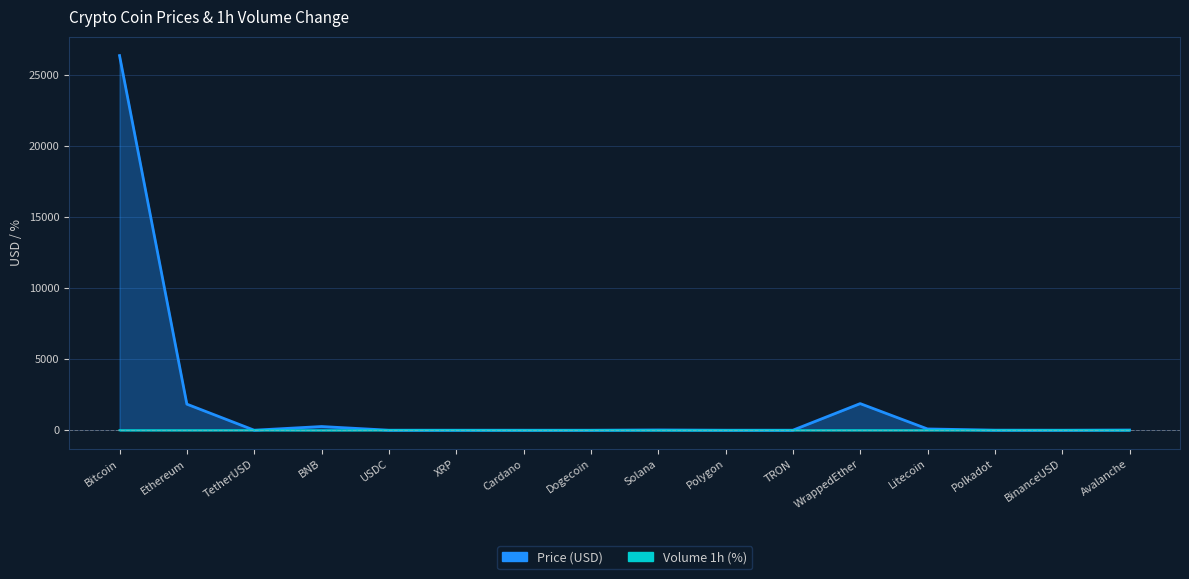

Which series has the largest range (max minus min)?

Price